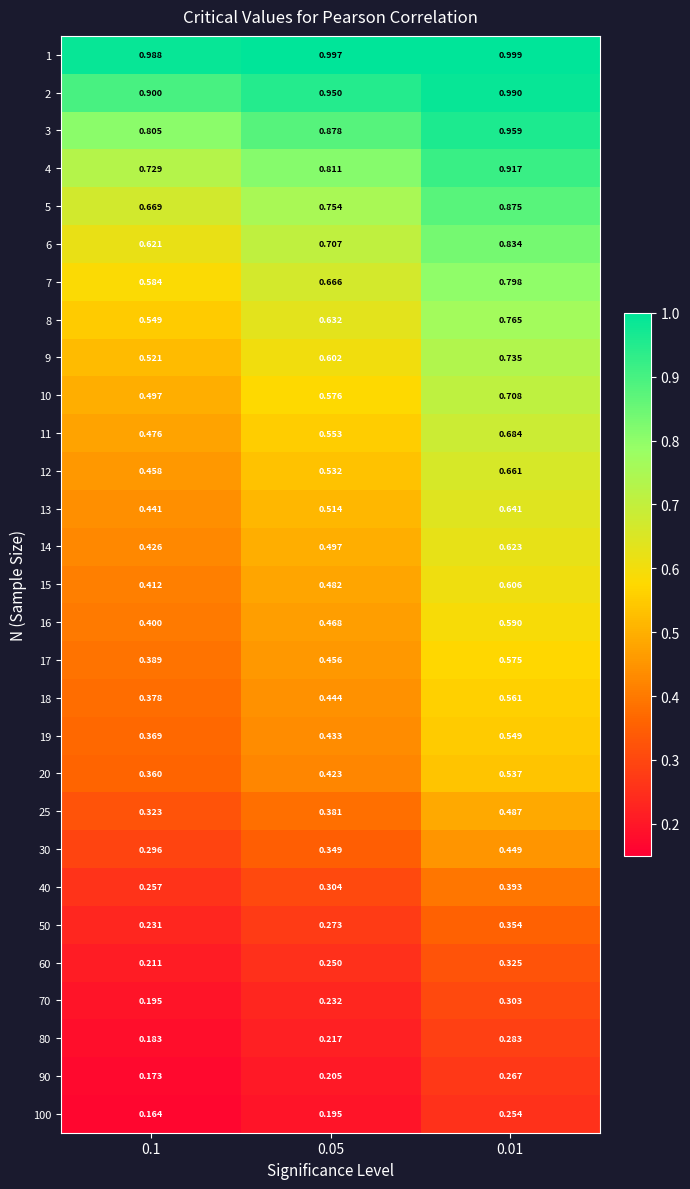

Is the value of 18 at 0.1 greater than the value of 4 at 0.1?

No